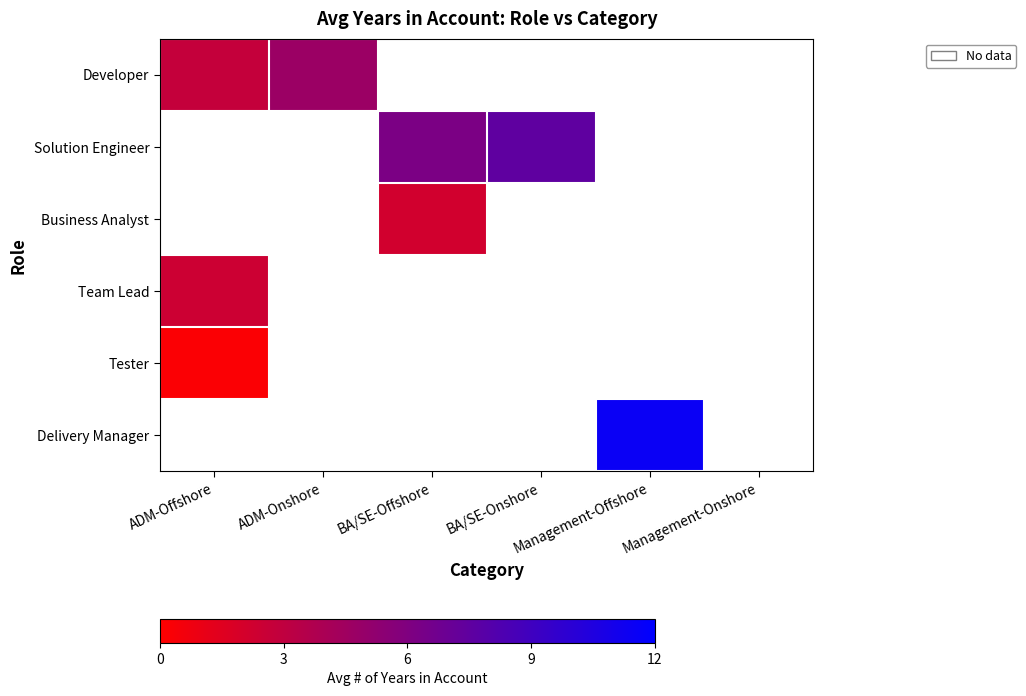

Reading left to right, list all the values displayed in this chart.

Developer: ADM-Offshore=2.8	ADM-Onshore=4.7	BA/SE-Offshore=0.0	BA/SE-Onshore=0.0	Management-Offshore=0.0	Management-Onshore=0.0
Solution Engineer: ADM-Offshore=0.0	ADM-Onshore=0.0	BA/SE-Offshore=6.2	BA/SE-Onshore=7.5	Management-Offshore=0.0	Management-Onshore=0.0
Business Analyst: ADM-Offshore=0.0	ADM-Onshore=0.0	BA/SE-Offshore=2.2	BA/SE-Onshore=0.0	Management-Offshore=0.0	Management-Onshore=0.0
Team Lead: ADM-Offshore=2.4	ADM-Onshore=0.0	BA/SE-Offshore=0.0	BA/SE-Onshore=0.0	Management-Offshore=0.0	Management-Onshore=0.0
Tester: ADM-Offshore=0.2	ADM-Onshore=0.0	BA/SE-Offshore=0.0	BA/SE-Onshore=0.0	Management-Offshore=0.0	Management-Onshore=0.0
Delivery Manager: ADM-Offshore=0.0	ADM-Onshore=0.0	BA/SE-Offshore=0.0	BA/SE-Onshore=0.0	Management-Offshore=11.5	Management-Onshore=0.0